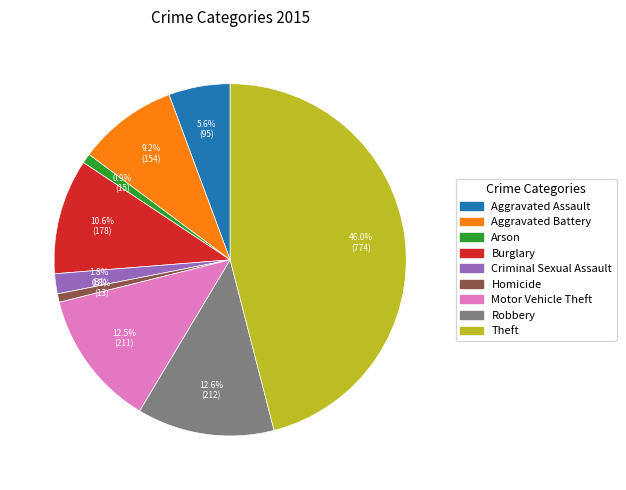

Which has a higher value, Motor Vehicle Theft or Arson?

Motor Vehicle Theft